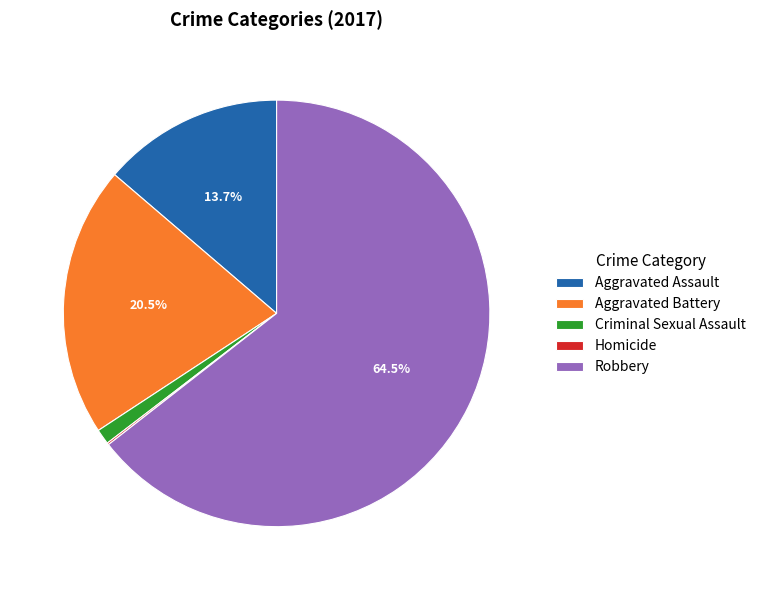

Approximately how many times larger is the value at Robbery compared to Aggravated Battery?

3.1